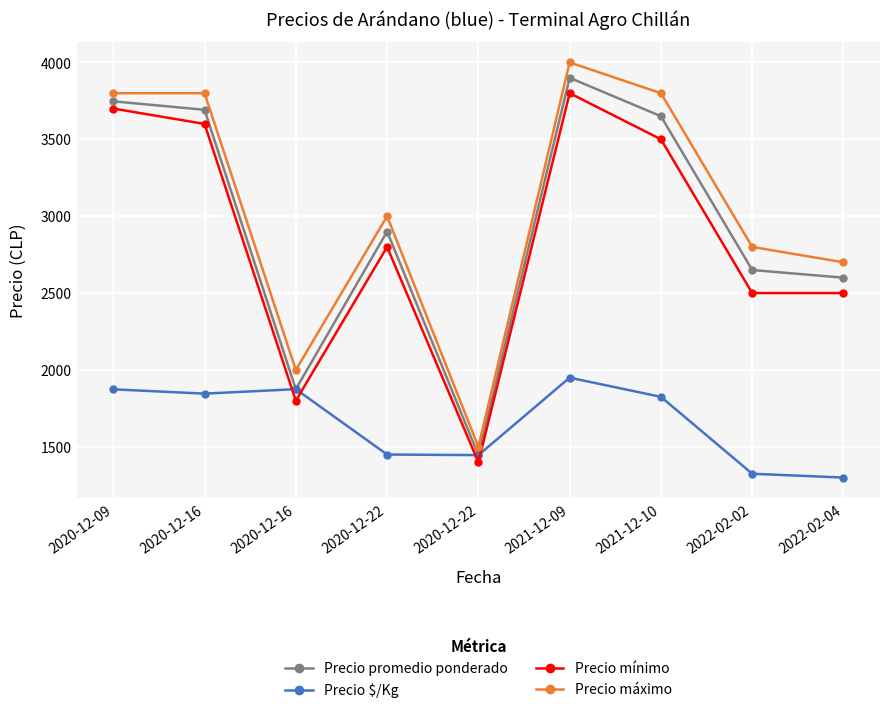

Does the chart have visible grid lines?

Yes